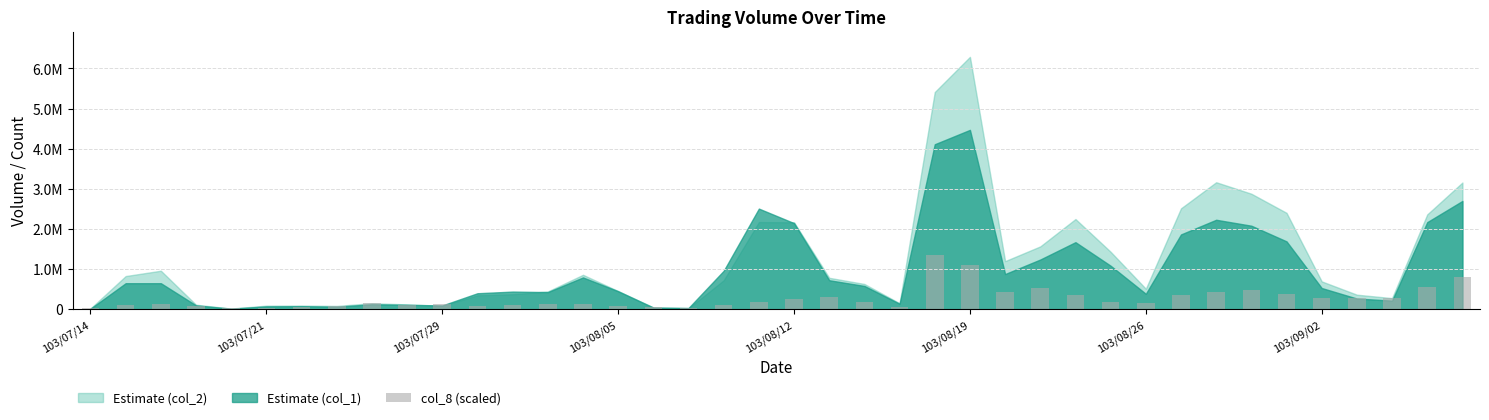

What is the value of the 11th bar from the left?

118906.5